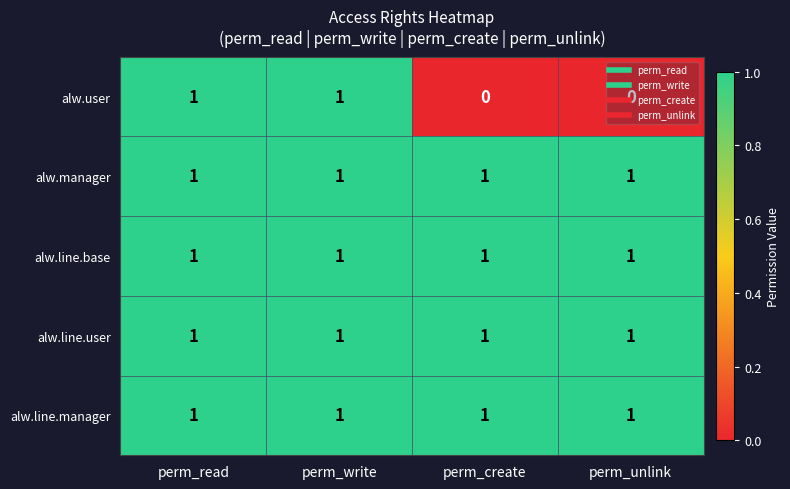

What is the sum of all alw.line.user values?

4